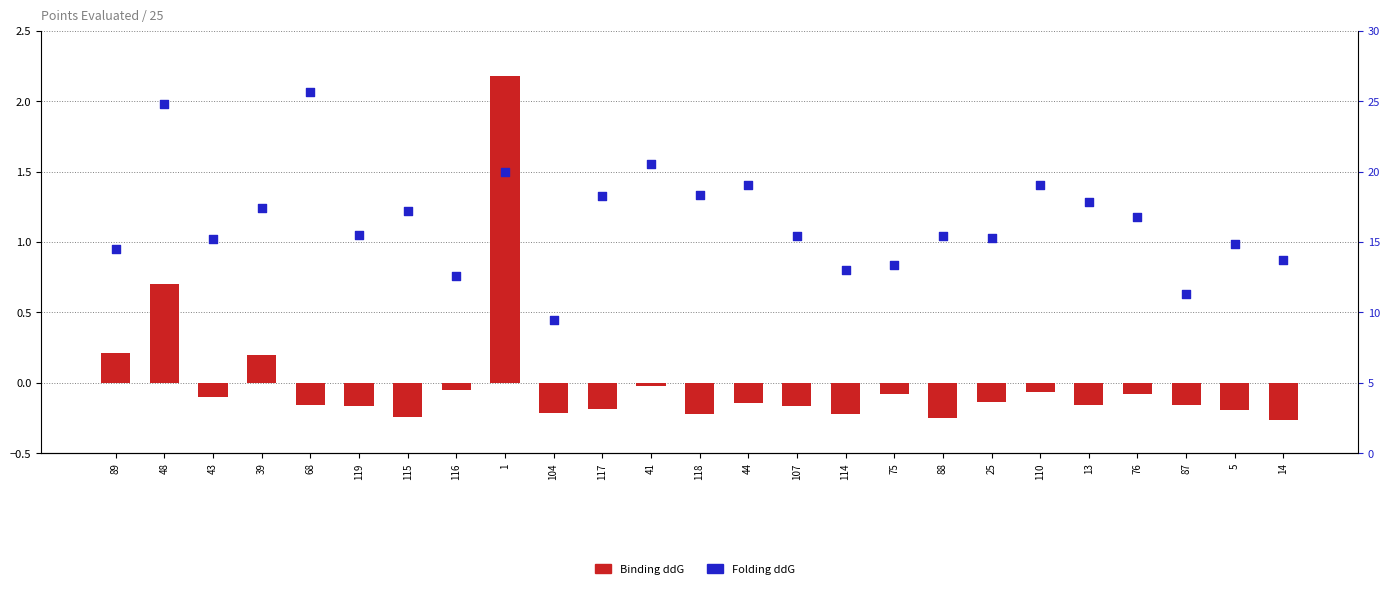

Which series reaches the maximum Y coordinate?

Folding ddG